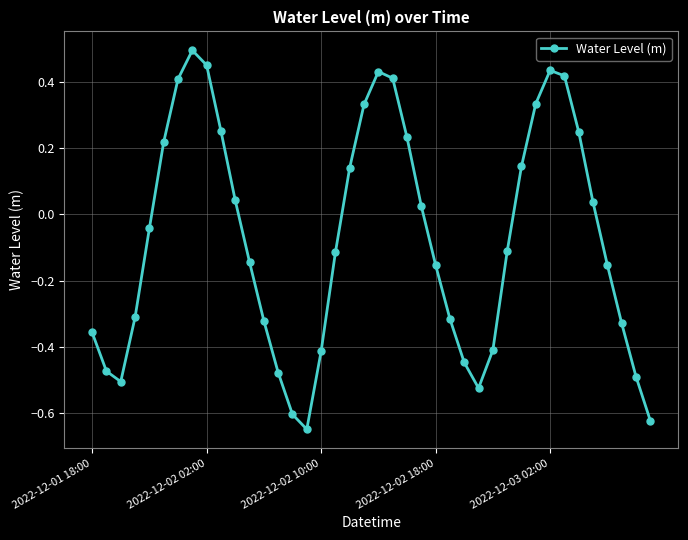

What is the difference between the maximum and minimum values?

1.1